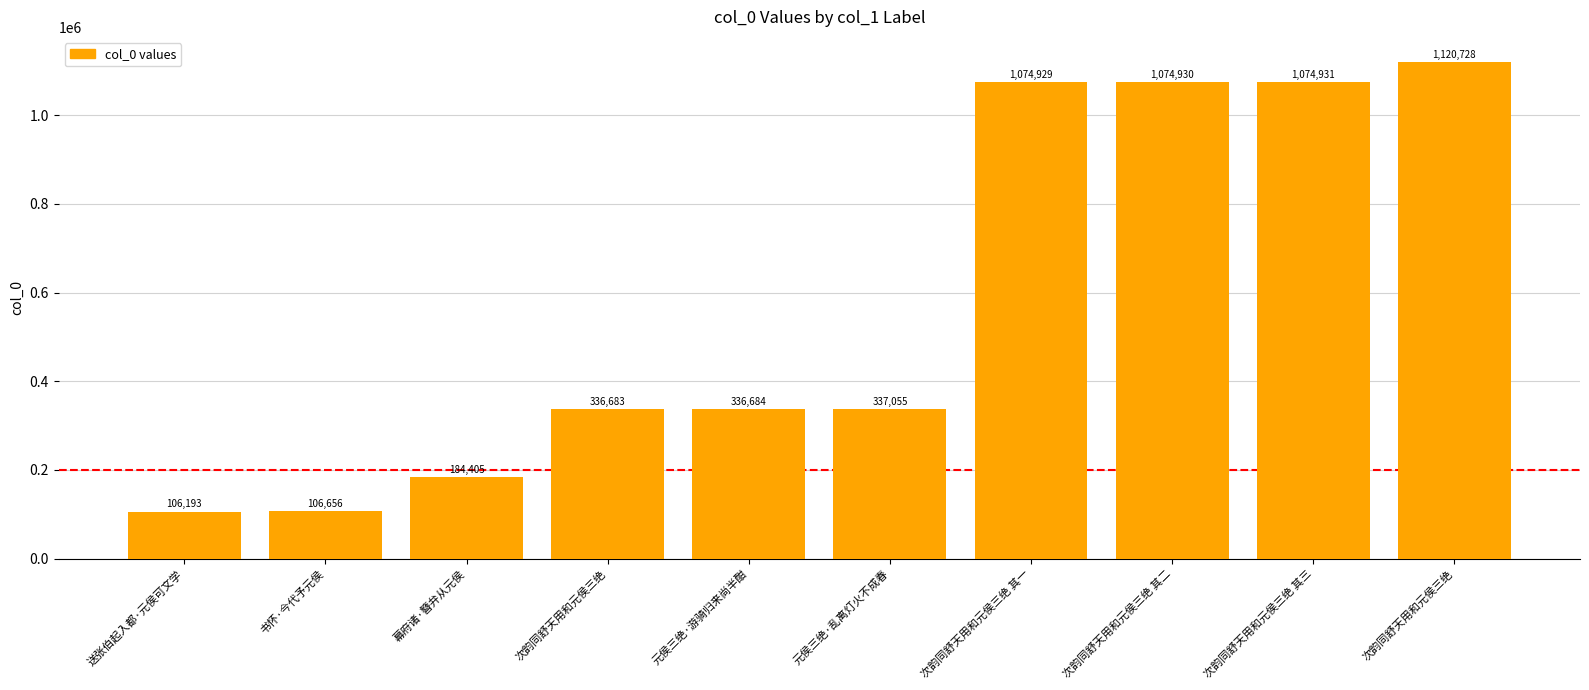

How many series are shown in this chart?

1